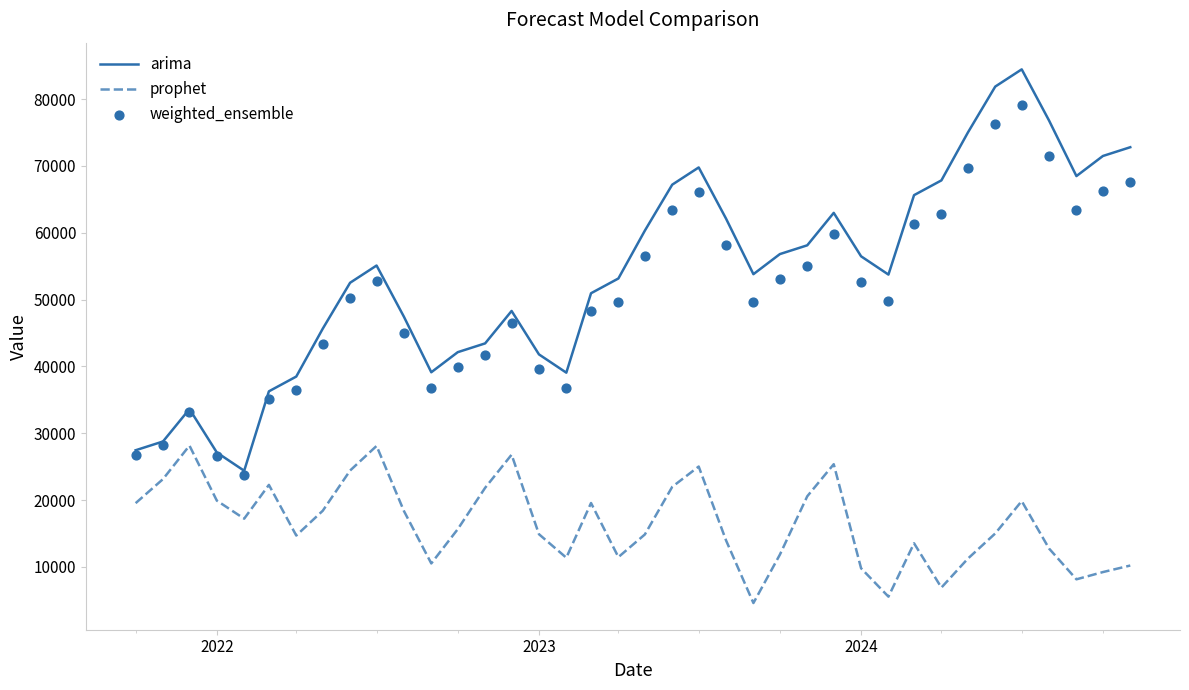

Which series has the largest Y range (max minus min)?

arima